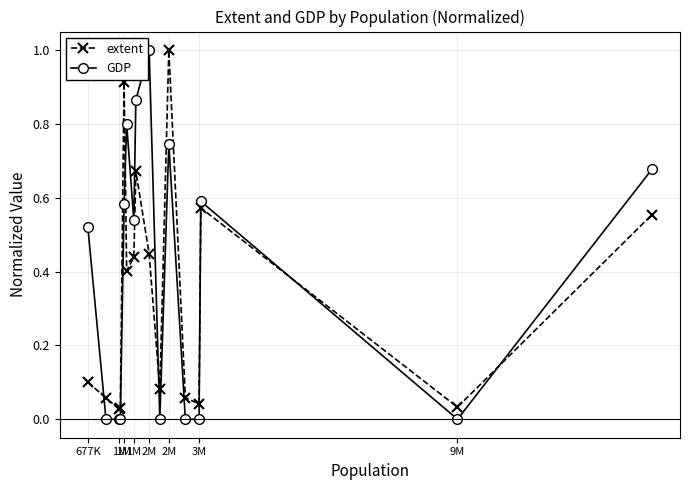

List the series in order of their overall mean, lowest first.

extent, GDP